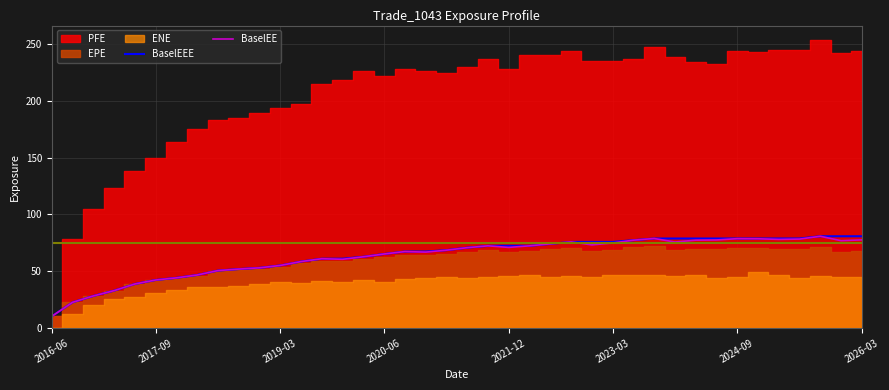

What is the maximum value for BaselEE?

80.8